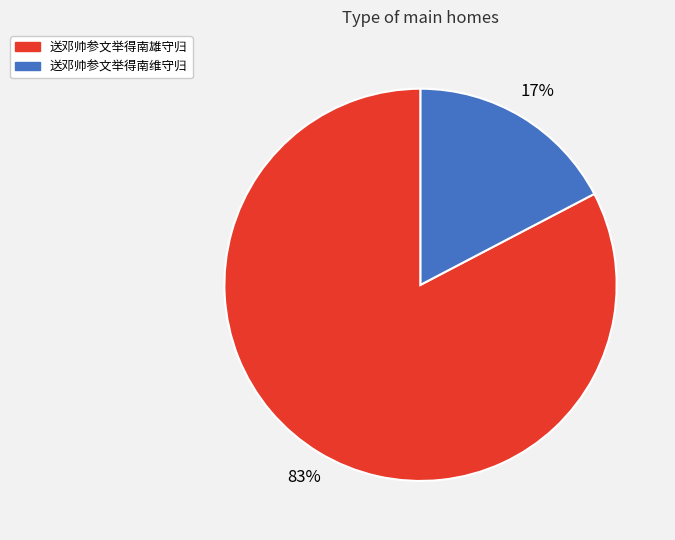

Does 送邓帅参文举得南雄守归 represent more than half of the total?

Yes